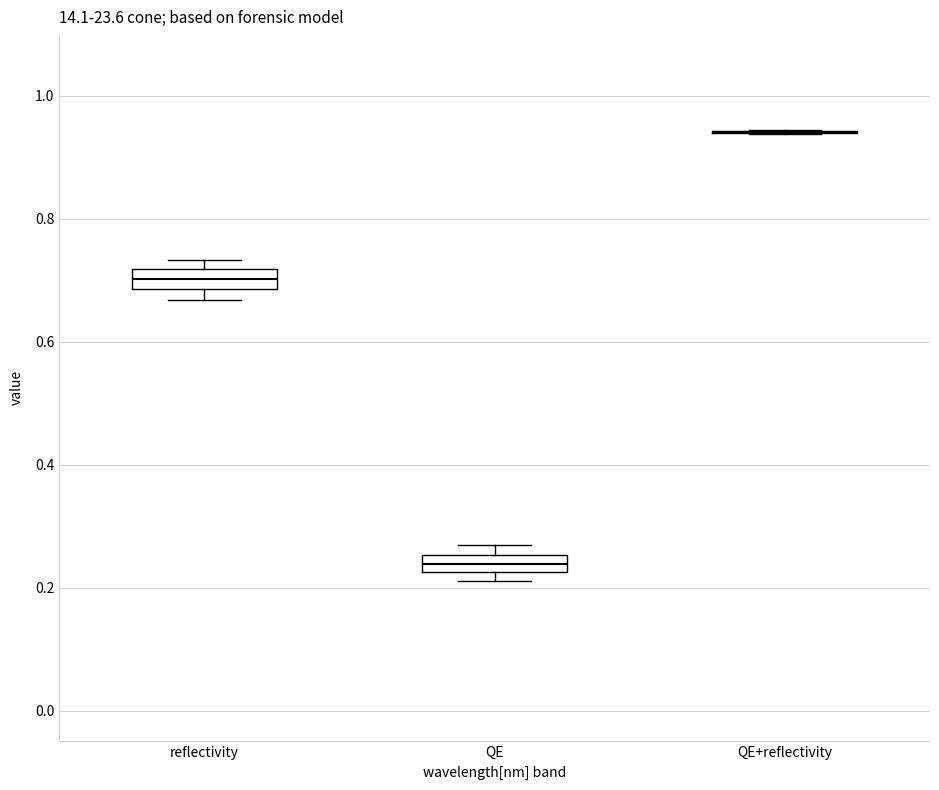

Where is the upper edge of the box for QE on the y-axis? The values are not printed on the chart, so give them approximately, as read against the axis.

0.26